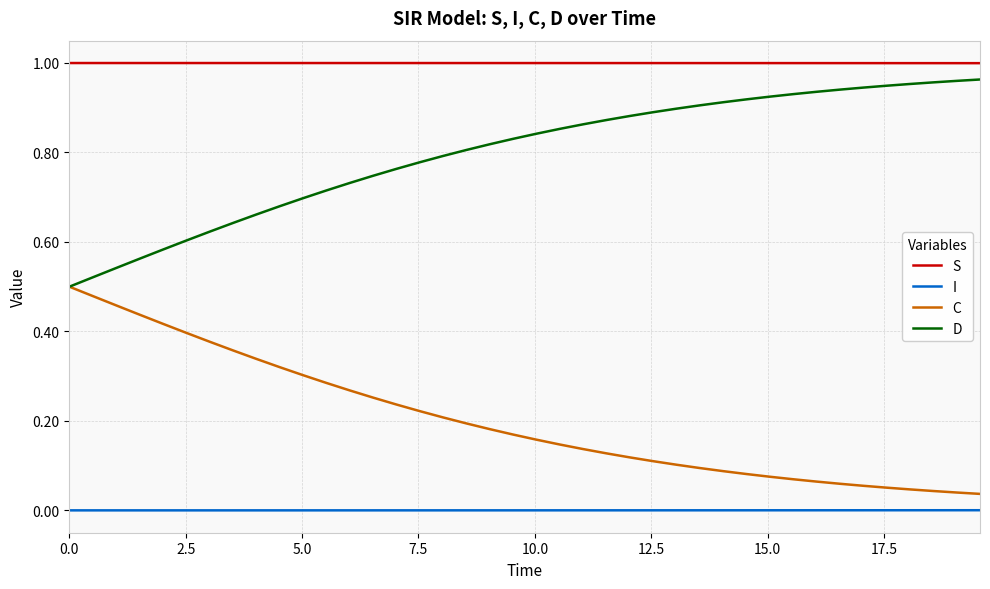

Rank the series by their average value, from highest to lowest.

S, D, C, I